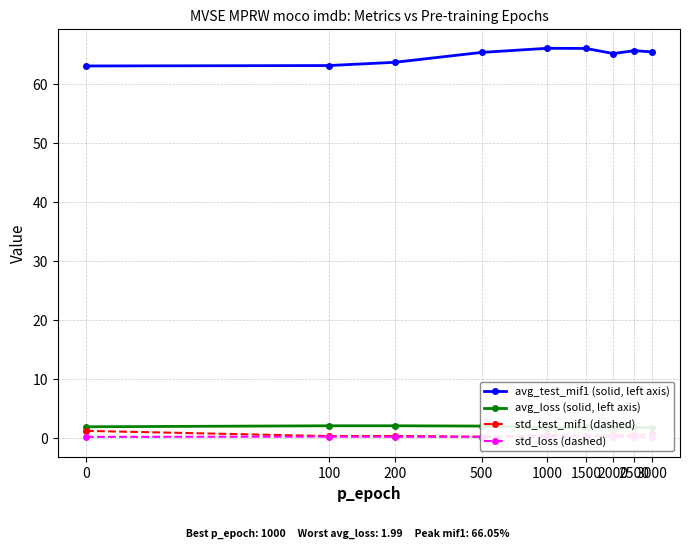

Which series has the largest range (max minus min)?

avg_test_mif1 (solid, left axis)